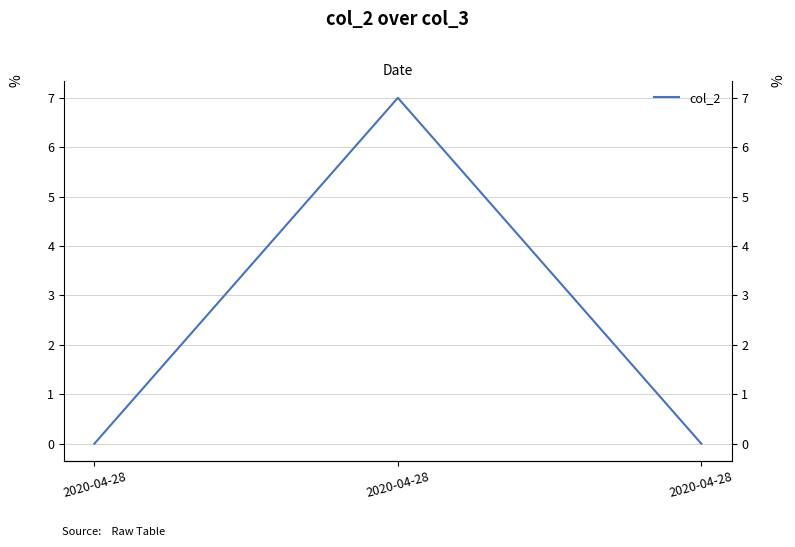

At which category does the chart reach its peak across all series?

2020-04-28